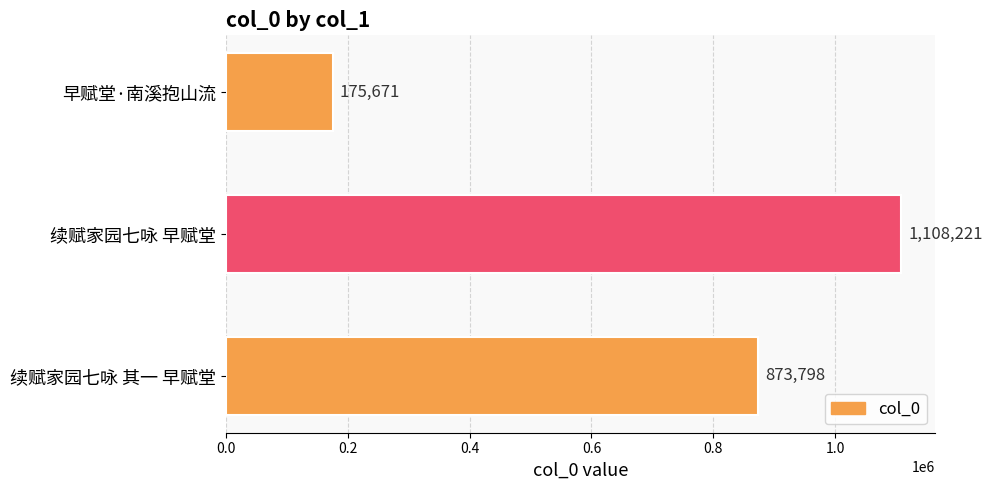

What is the difference between the second highest and minimum values?

698127